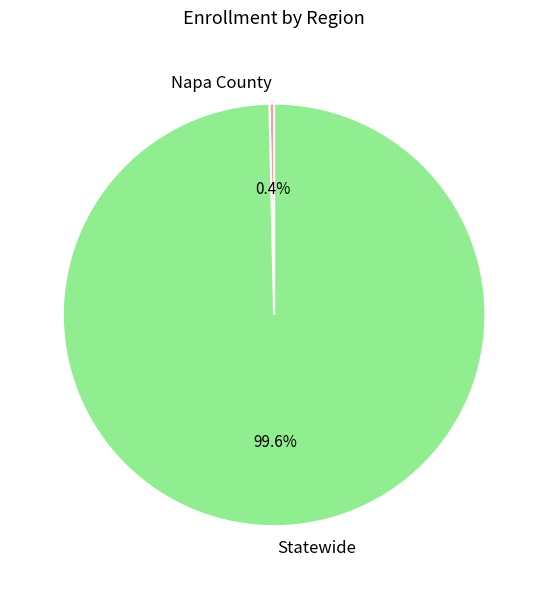

Rank the categories by value from highest to lowest.

Statewide, Napa County